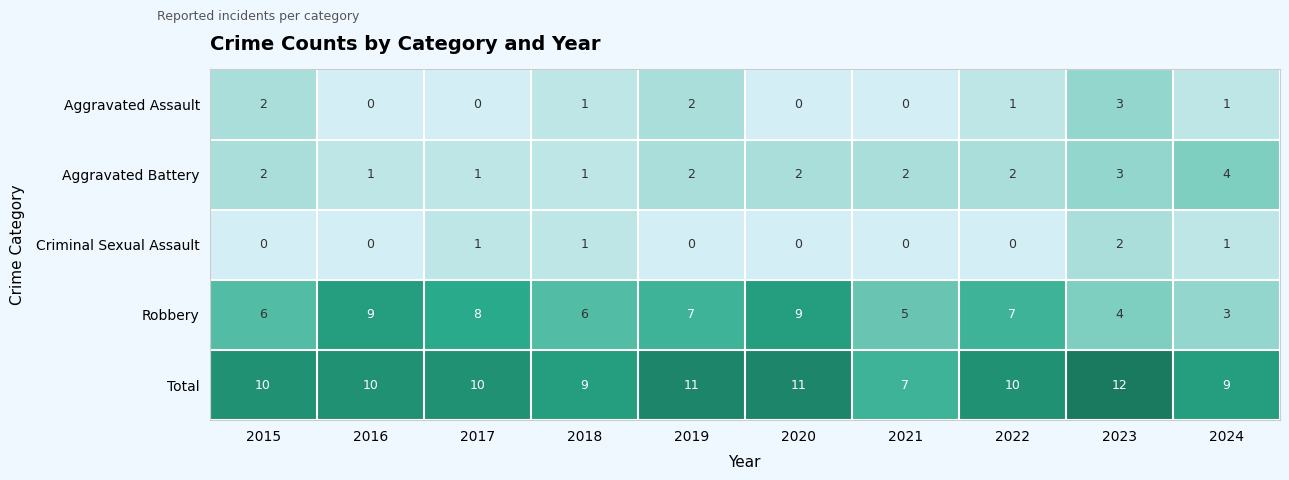

How many series are shown in this chart?

5